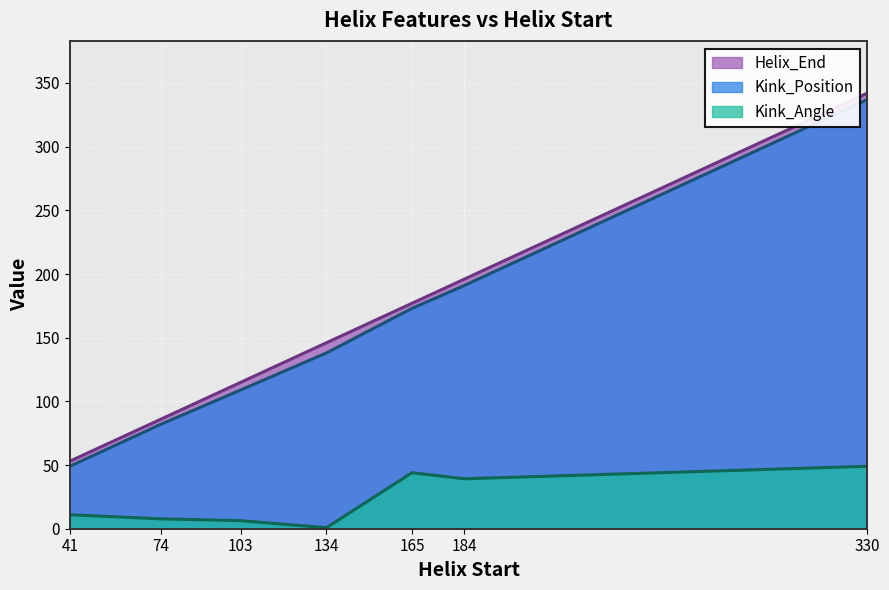

What is the difference between the maximum and minimum values in the Kink_Angle series?

48.2